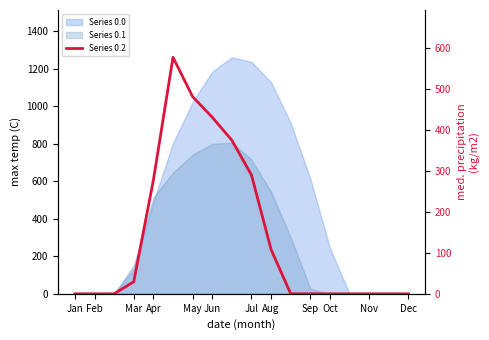

True or false: the data shows 243.1 at May.

False